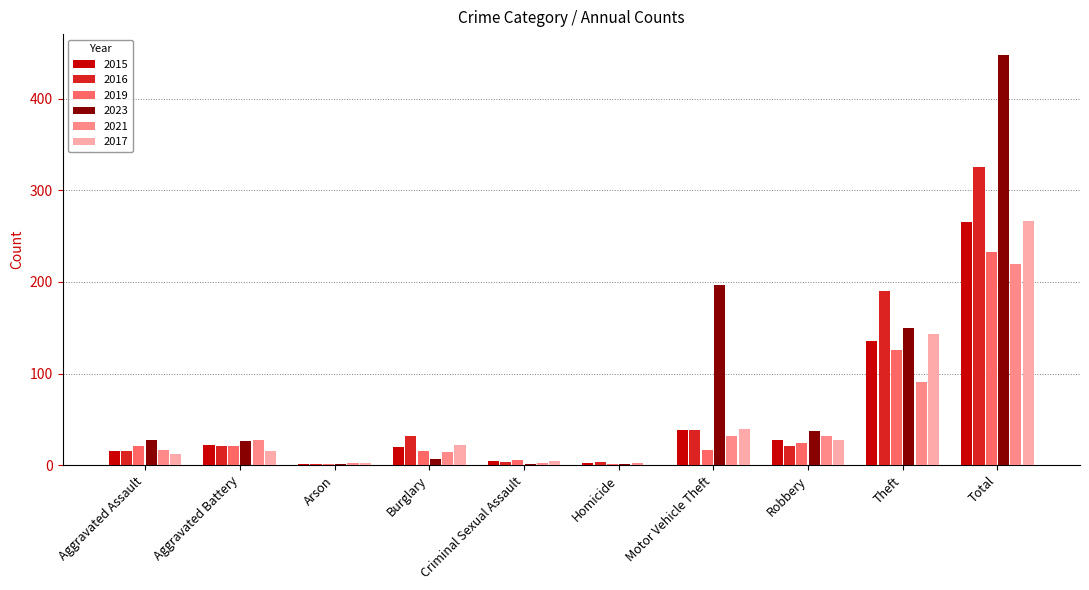

At which label is 2016 closest to 163?

Theft